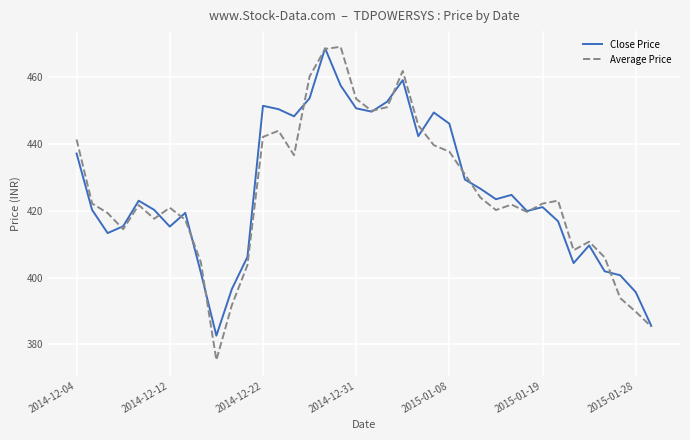

How many distinct data groups are displayed?

2